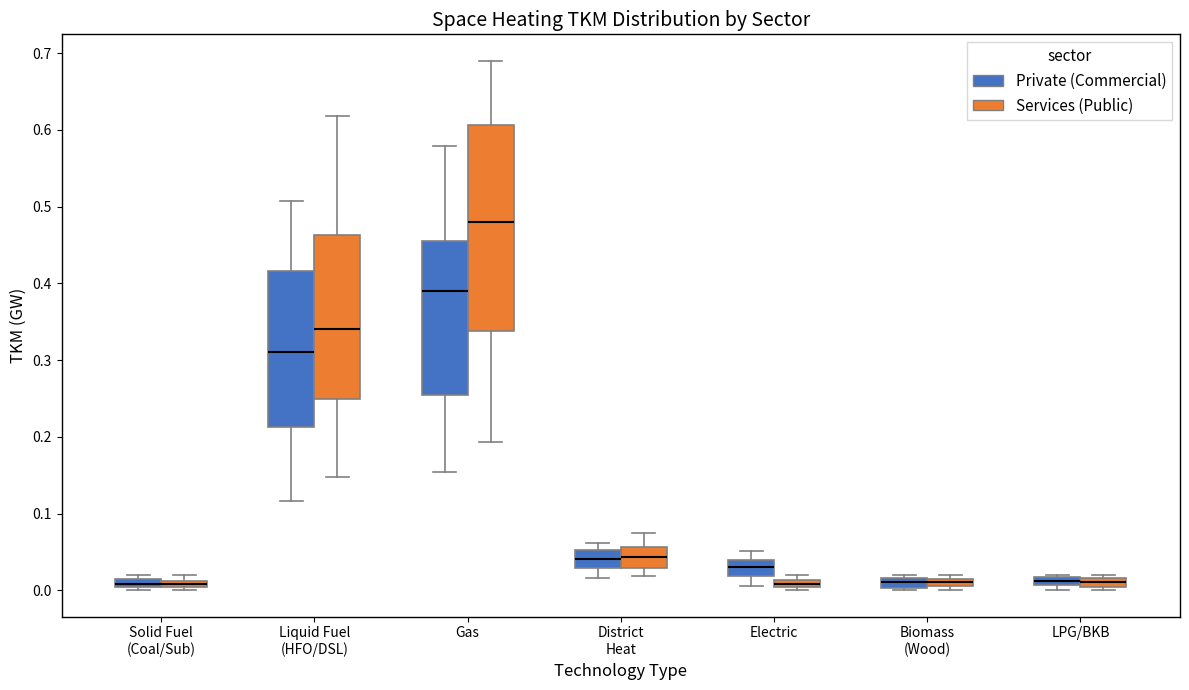

Which box has the highest median line?

Gas (Services (Public))